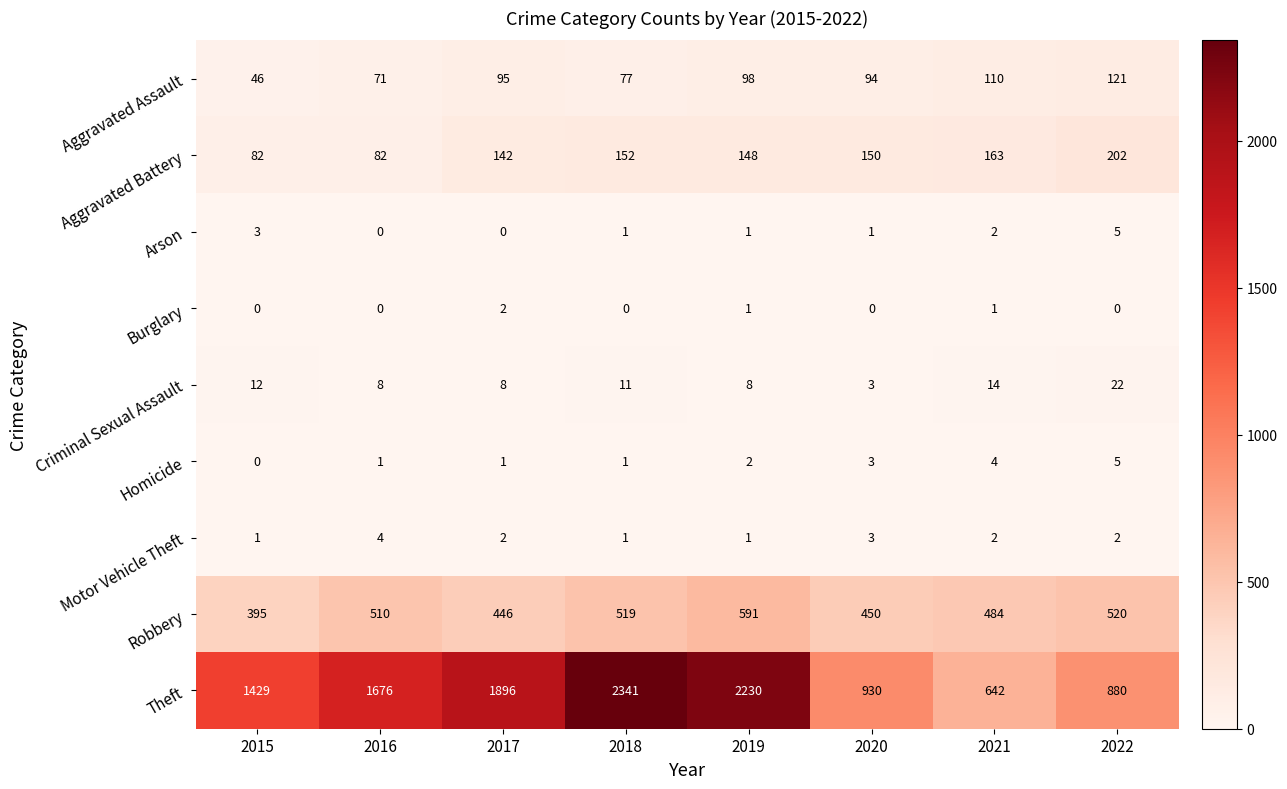

What is the difference between the highest and lowest values at 2020?

930